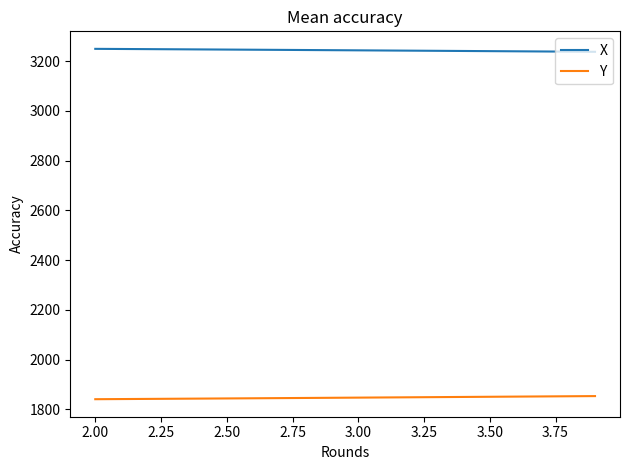

Count the number of categories in the chart.

20